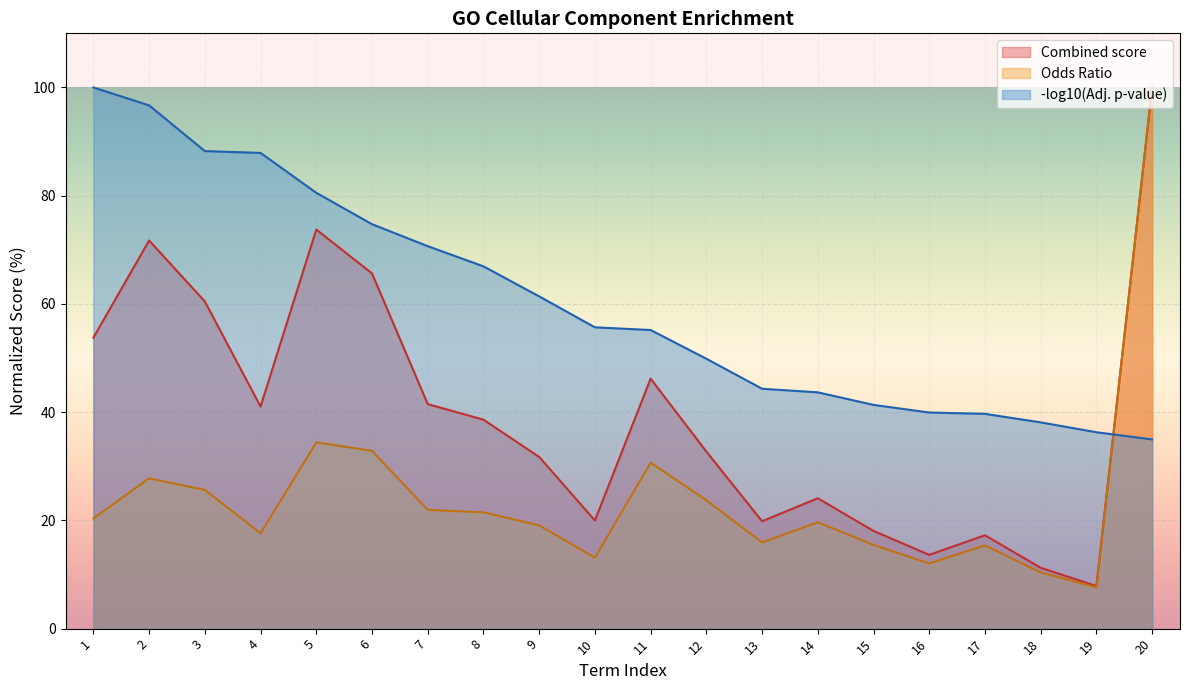

At which category does the chart reach its peak across all series?

20